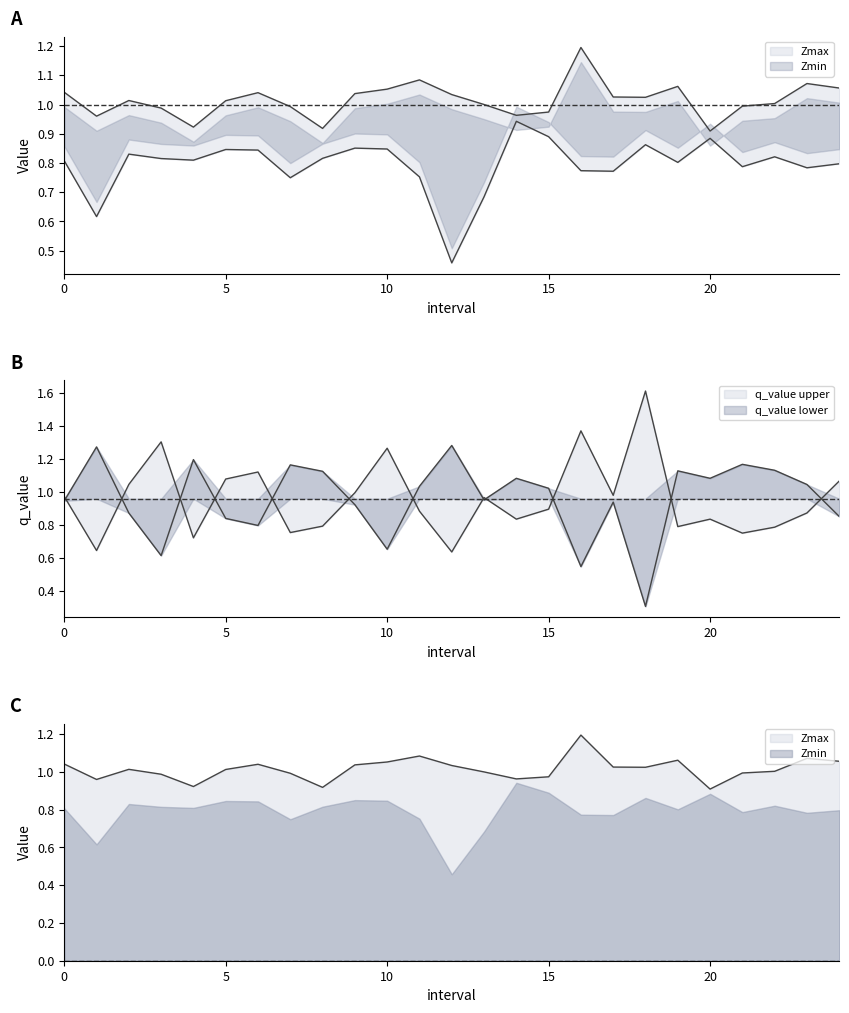

True or false: Zmax has a value of 0.6 at 22.

False